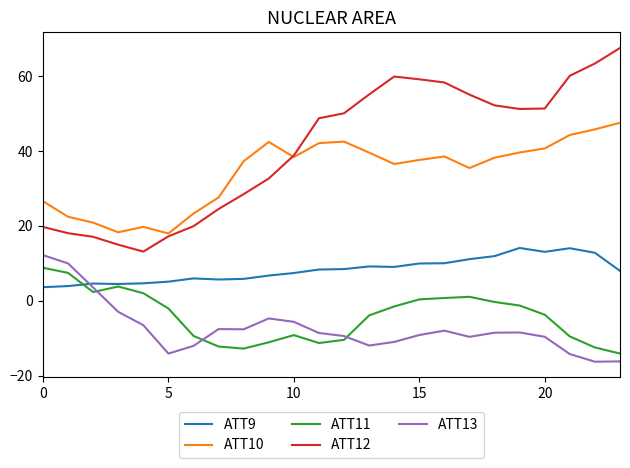

What is the difference between the second highest and second lowest values in the ATT13 series?

26.2